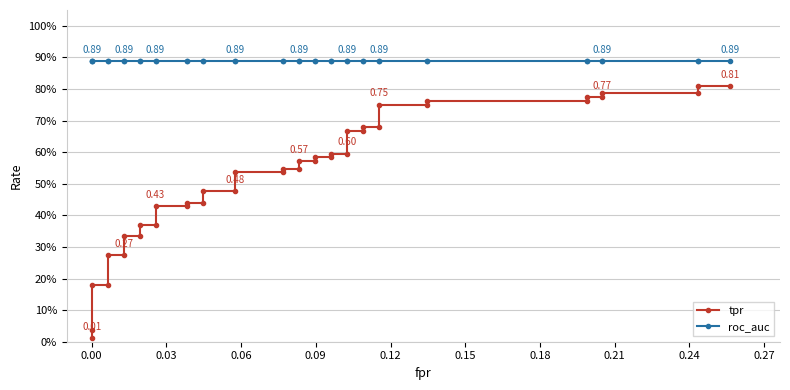

What value does the roc_auc series have at 0.09?

0.9